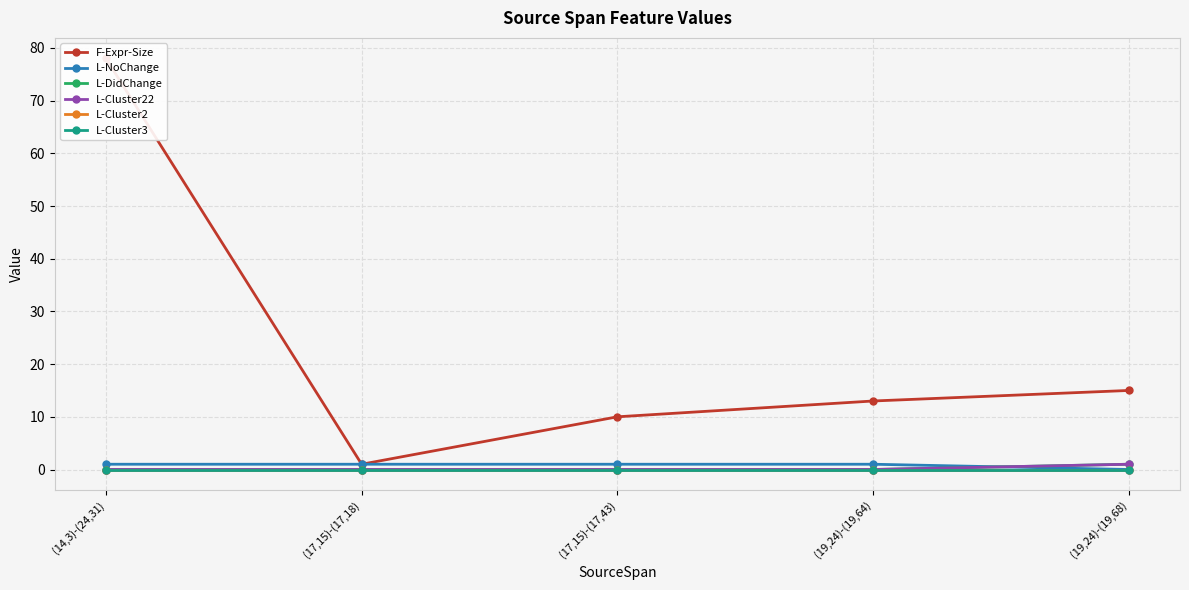

List the labels in order of L-NoChange value, largest first.

(14,3)-(24,31), (17,15)-(17,18), (17,15)-(17,43), (19,24)-(19,64), (19,24)-(19,68)